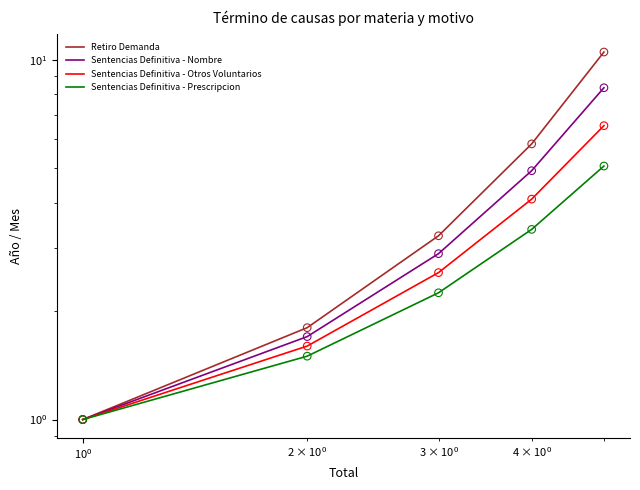

Is the value of Sentencias Definitiva - Nombre at $\mathdefault{10^{1}}$ greater than the value of Sentencias Definitiva - Prescripcion at $\mathdefault{10^{0}}$?

Yes